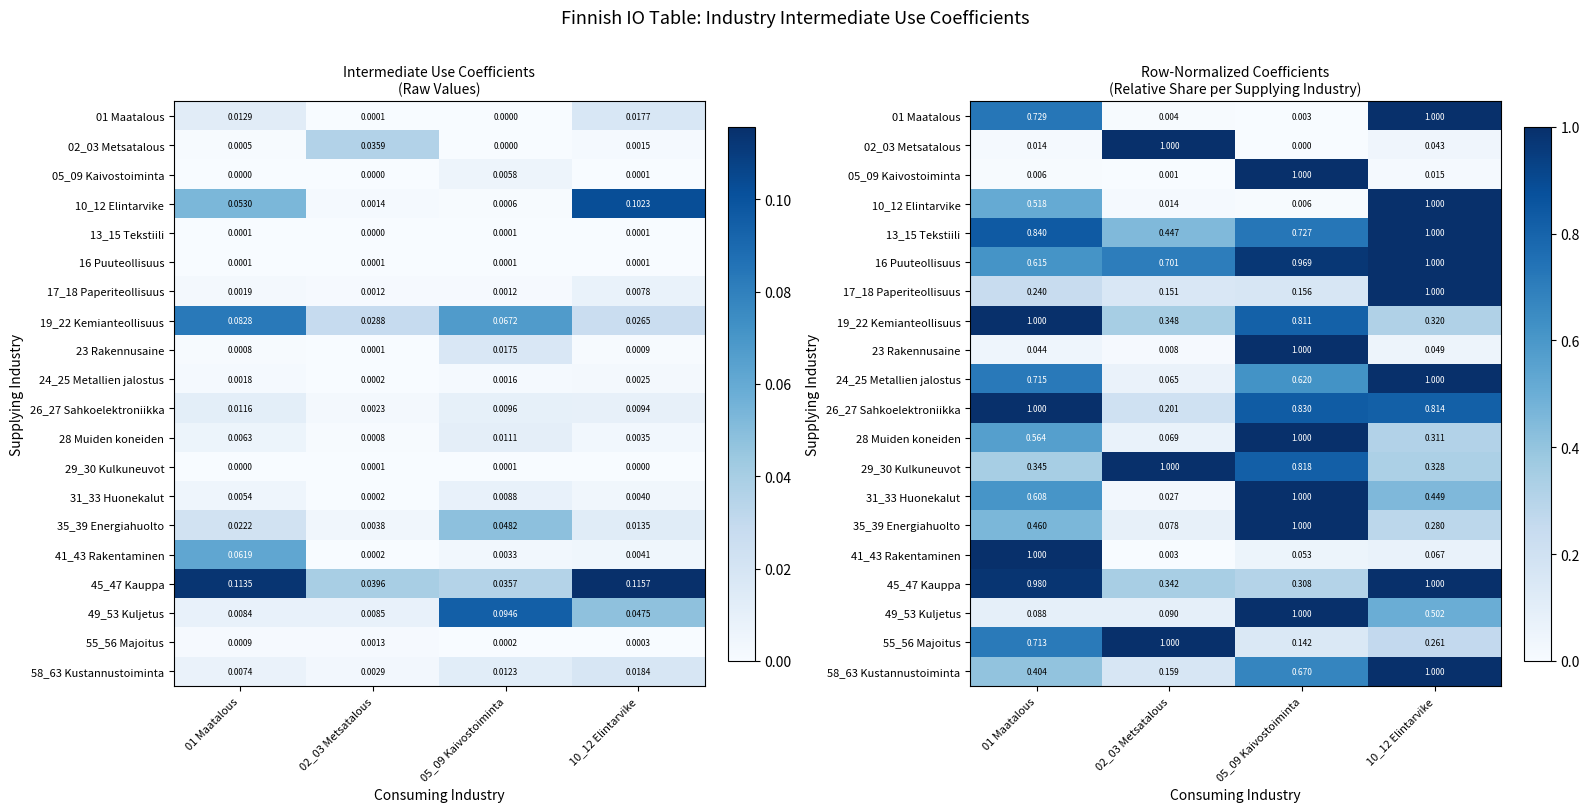

Rank the series at 01 Maatalous from highest to lowest value.

19_22 Kemianteollisuus, 41_43 Rakentaminen, 26_27 Sahkoelektroniikka, 45_47 Kauppa, 13_15 Tekstiili, 01 Maatalous, 24_25 Metallien jalostus, 55_56 Majoitus, 16 Puuteollisuus, 31_33 Huonekalut, 28 Muiden koneiden, 10_12 Elintarvike, 35_39 Energiahuolto, 58_63 Kustannustoiminta, 29_30 Kulkuneuvot, 17_18 Paperiteollisuus, 49_53 Kuljetus, 23 Rakennusaine, 02_03 Metsatalous, 05_09 Kaivostoiminta